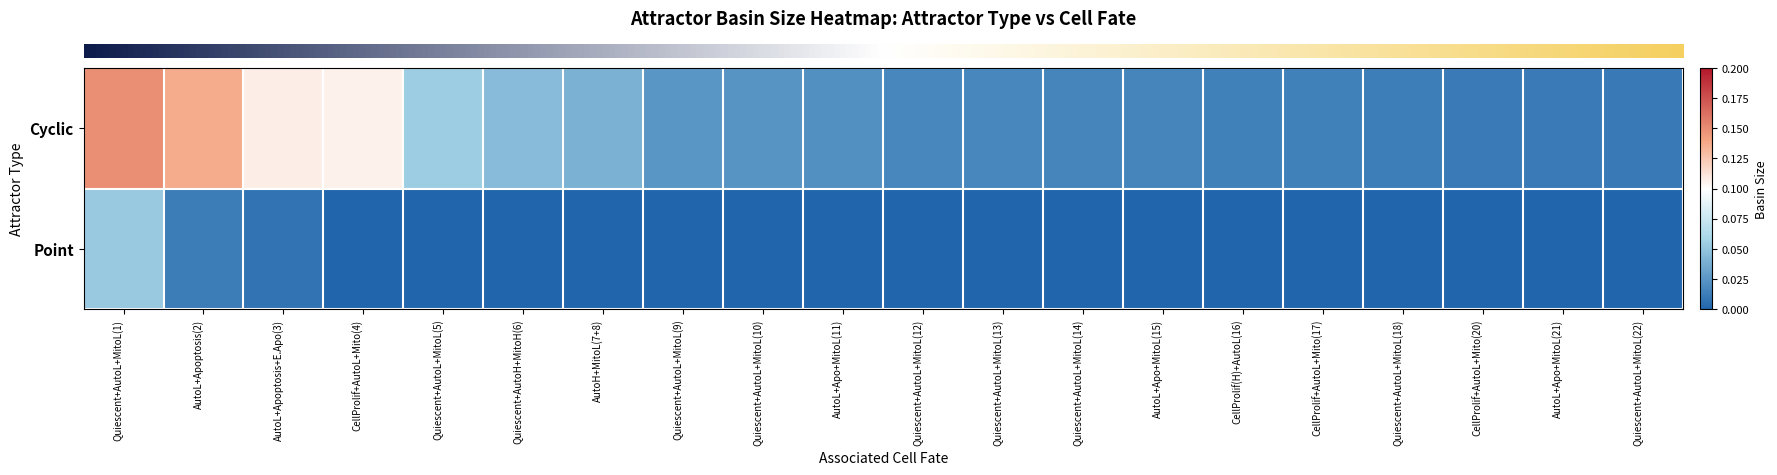

Reading left to right, transcribe all the data shown in this chart.

row_0: 0.1	0.1	0.1	0.1	0.1	0.0	0.0	0.0	0.0	0.0	0.0	0.0	0.0	0.0	0.0	0.0	0.0	0.0	0.0	0.0
row_1: 0.1	0.0	0.0	0.0	0.0	0.0	0.0	0.0	0.0	0.0	0.0	0.0	0.0	0.0	0.0	0.0	0.0	0.0	0.0	0.0